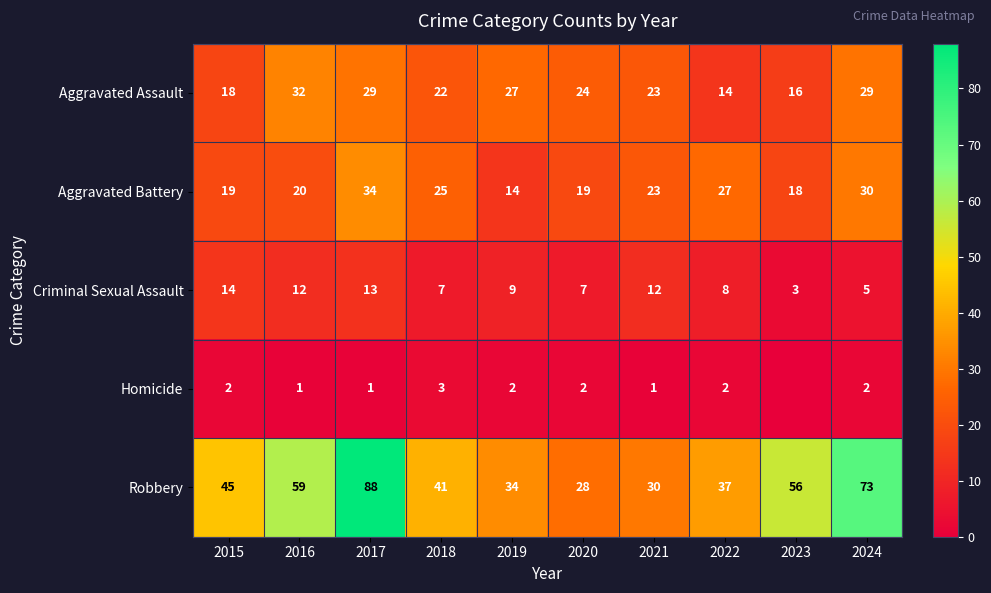

What is the maximum value for Aggravated Assault?

32